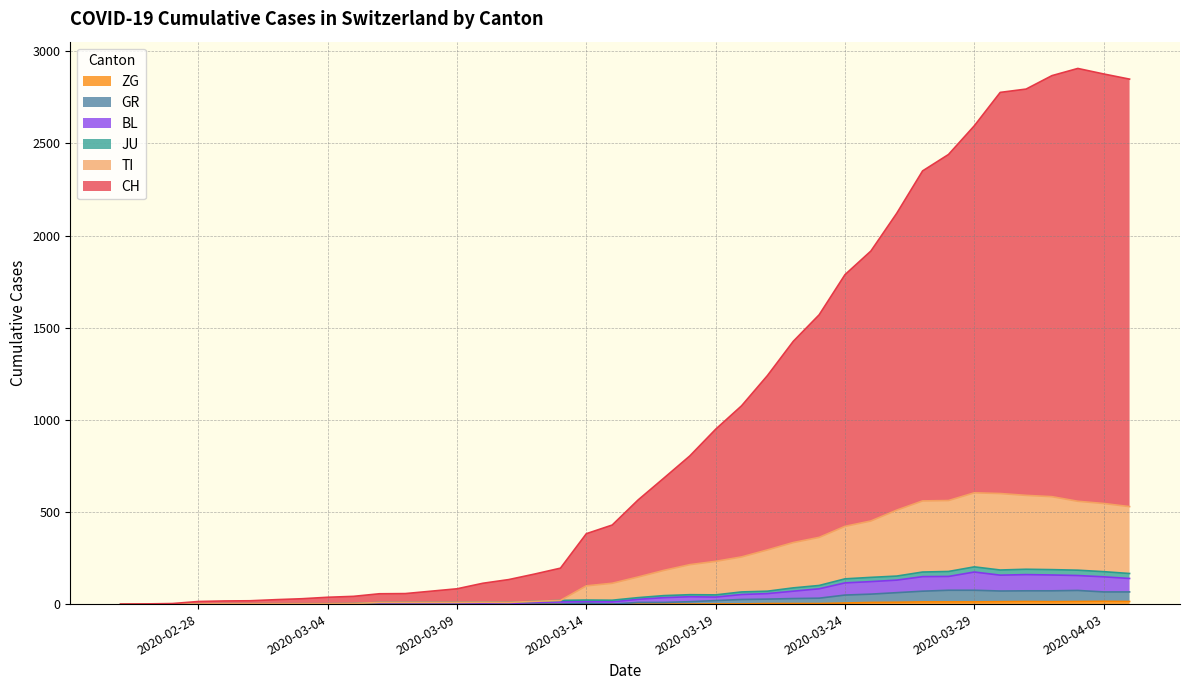

Reading left to right, list all the values displayed in this chart.

CH: 0	1	3	14	17	18	24	29	37	42	56	57	70	83	113	133	163	195	382	429	565	684	804	949	1076	1240	1426	1570	1788	1916	2121	2351	2440	2596	2777	2795	2868	2907	2877	2849
TI: 0	0	1	1	2	2	2	2	2	3	9	9	9	9	10	9	15	20	99	113	147	183	214	232	256	294	334	362	422	451	510	560	562	604	600	590	583	558	546	529
JU: 0	0	1	1	2	2	2	2	2	3	9	9	9	9	10	9	15	20	22	21	35	46	51	50	66	70	88	101	137	145	152	174	177	202	185	189	187	184	176	166
GR: 0	0	0	0	0	0	0	0	0	0	0	0	0	0	0	0	0	0	6	0	9	9	13	19	25	27	30	32	49	54	62	70	75	75	71	72	72	74	66	66
BL: 0	0	0	0	1	1	1	1	1	1	4	4	4	4	5	3	9	12	14	12	26	35	40	38	52	57	70	83	115	122	130	149	150	174	157	160	158	155	148	139
ZG: 0	0	0	0	0	0	0	0	0	0	0	0	0	0	0	0	0	0	0	0	0	0	0	1	1	3	3	3	6	9	10	12	12	12	13	14	13	14	15	14